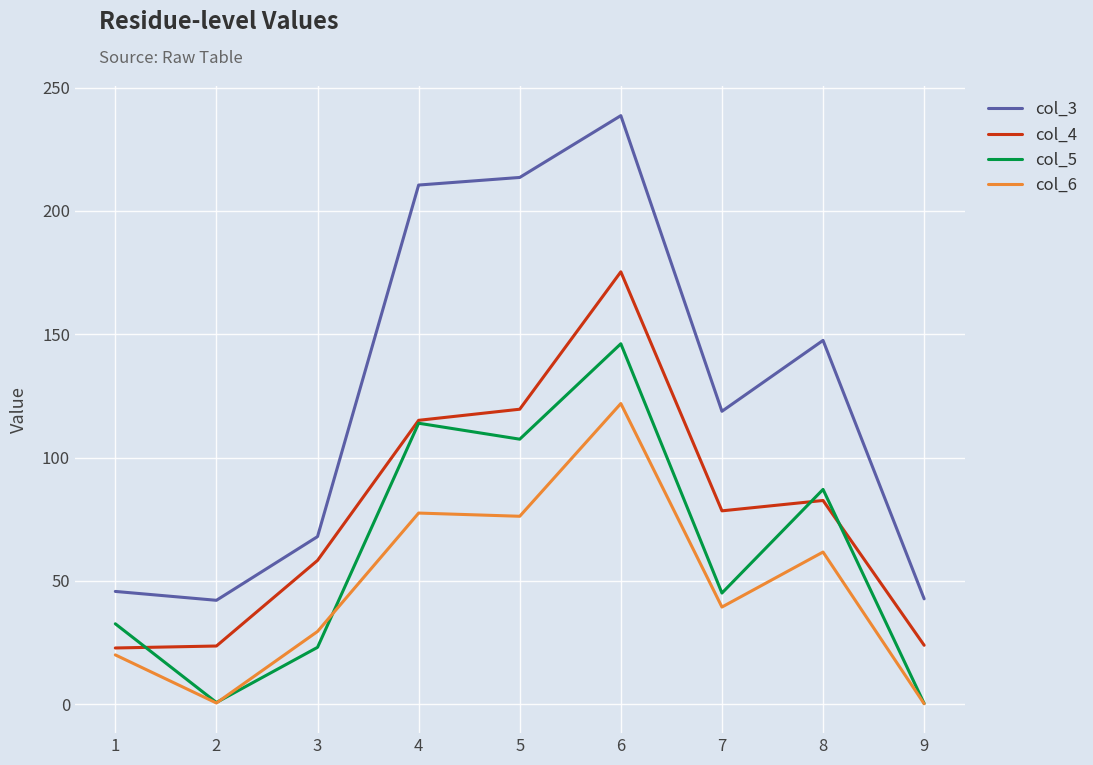

Where does the col_5 series first go above 45?

4